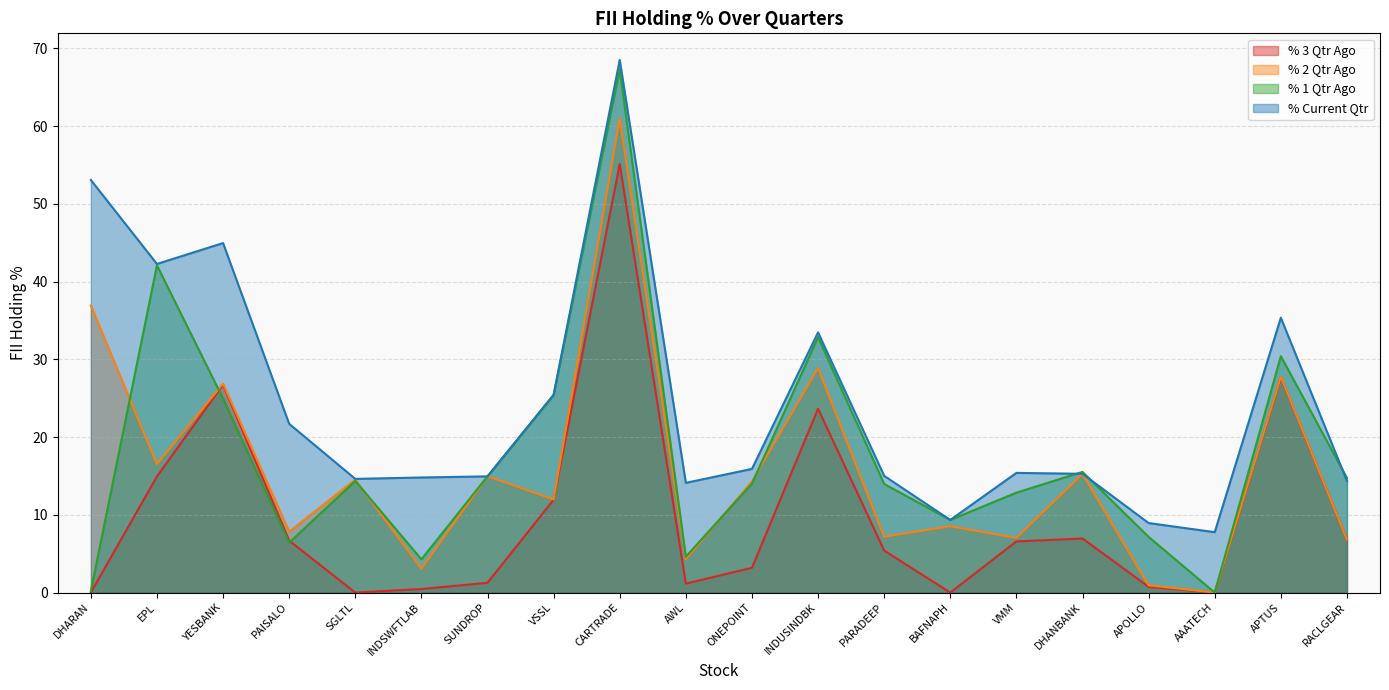

List the labels in order of % Current Qtr value, smallest first.

AAATECH, APOLLO, BAFNAPH, AWL, RACLGEAR, SGLTL, INDSWFTLAB, SUNDROP, PARADEEP, DHANBANK, VMM, ONEPOINT, PAISALO, VSSL, INDUSINDBK, APTUS, EPL, YESBANK, DHARAN, CARTRADE